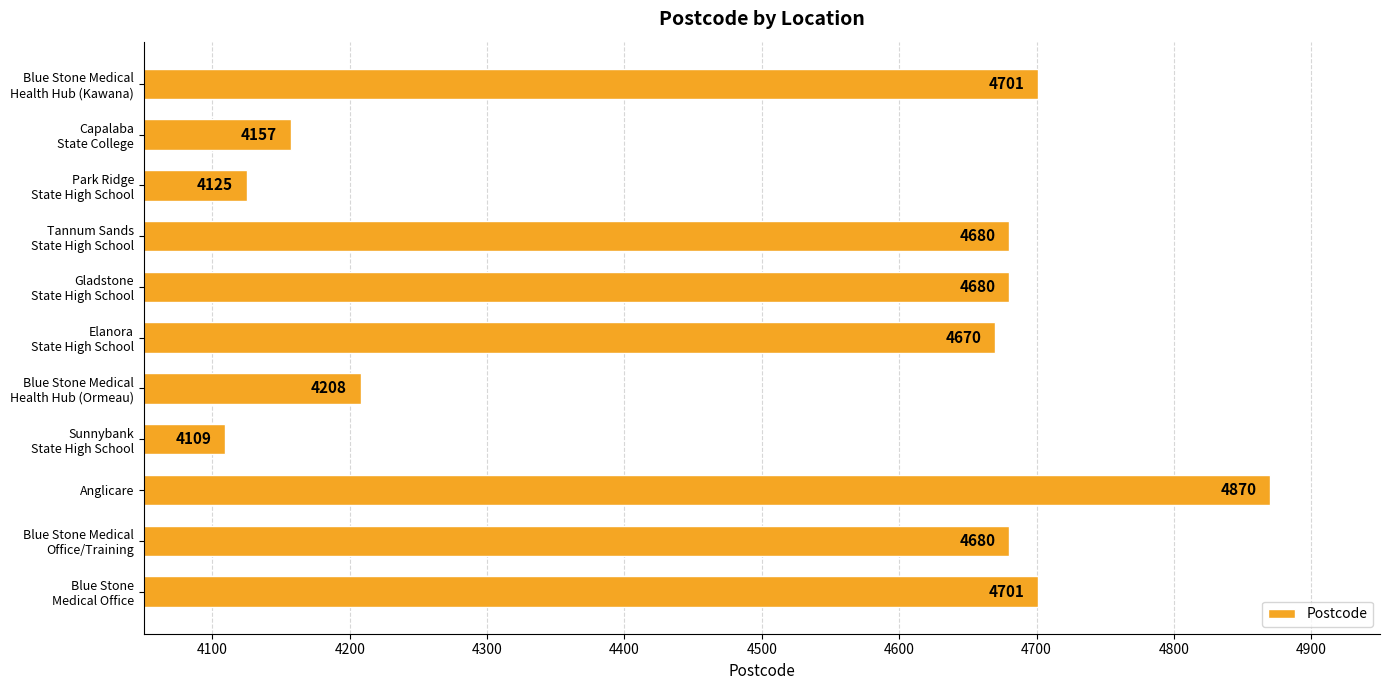

Reading top to bottom, extract all data points from this chart.

4701	4157	4125	4680	4680	4670	4208	4109	4870	4680	4701